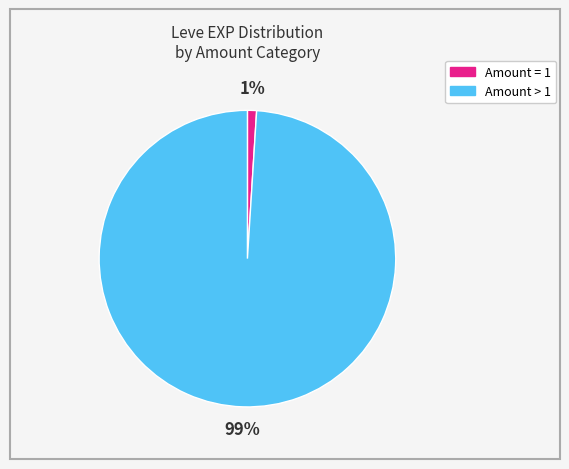

Is there any slice that represents more than half of the pie?

Yes